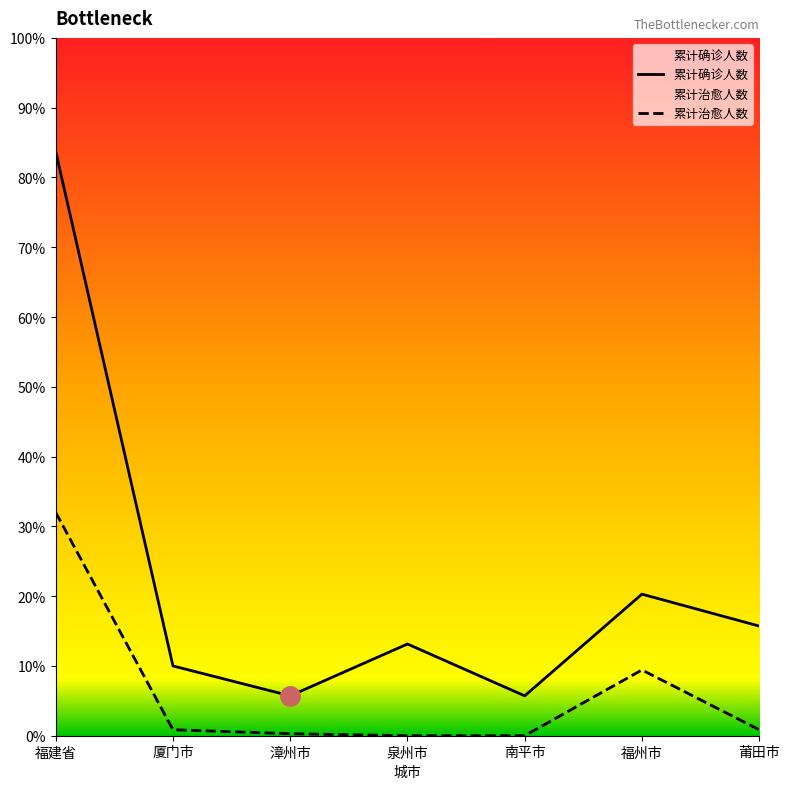

What is the average value of the 累计确诊人数 series?

77